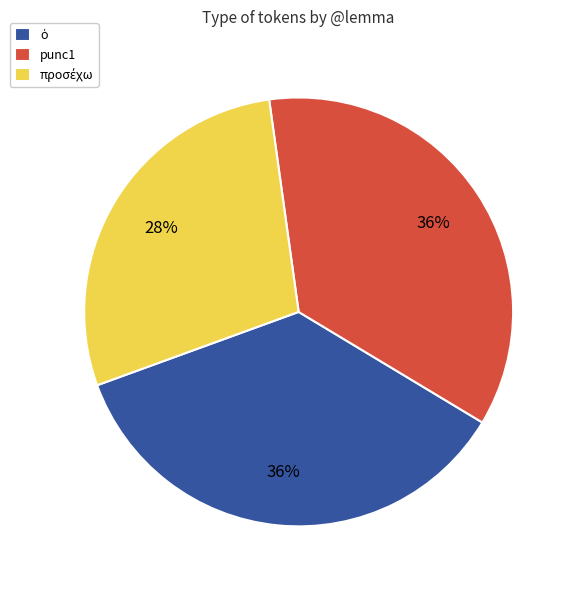

Is there any slice that represents more than half of the pie?

No